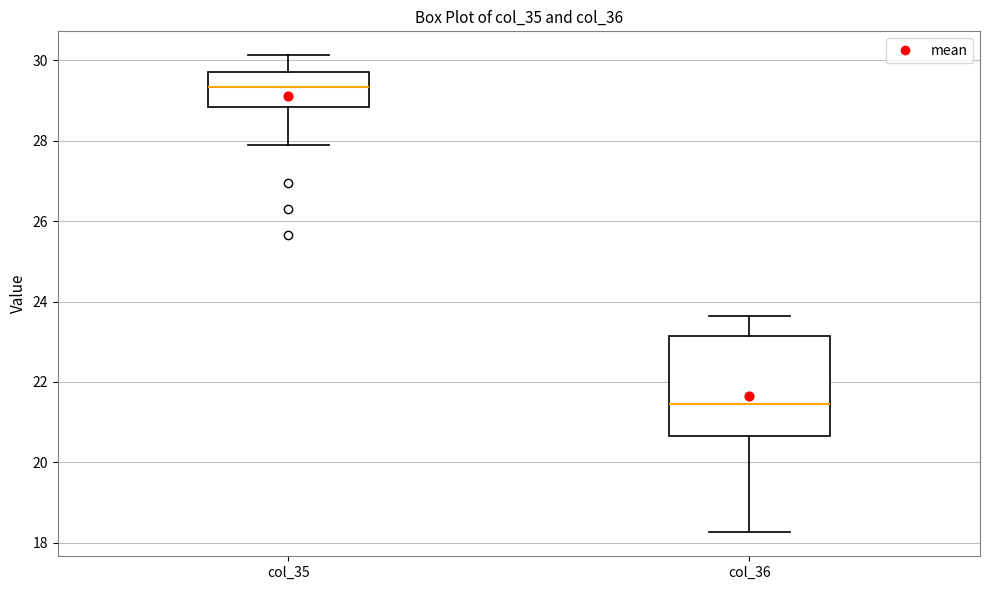

Reading left to right, read every box against the y-axis: the position of its median line, the range the box covers, and the ends of its whiskers. The values are not printed on the chart, so give them approximately, as read against the axis.

col_35: median 29.4, box 28.8 to 29.8, whiskers 28.0 to 30.2
col_36: median 21.4, box 20.6 to 23.2, whiskers 18.2 to 23.6